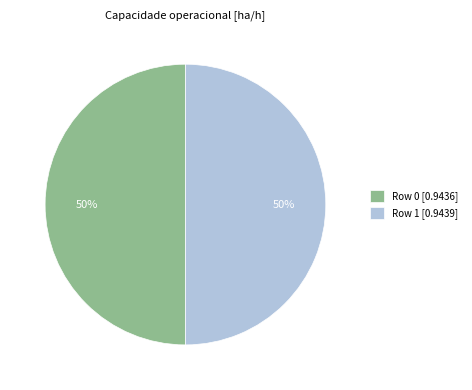

To the nearest percent, what portion does Row 0 [0.9436] represent?

50%